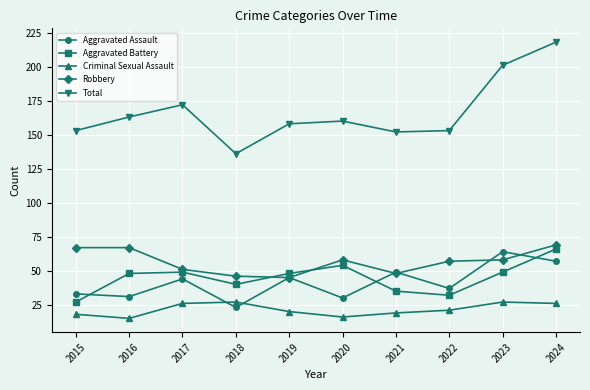

What is the greatest value displayed?

218